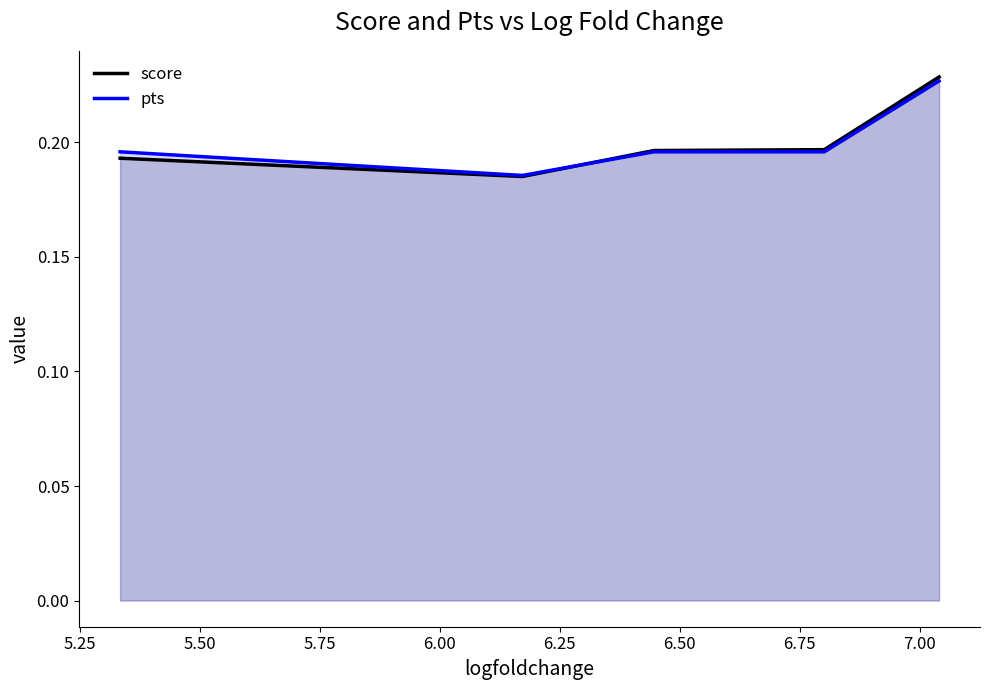

Which series has the widest spread of values?

score